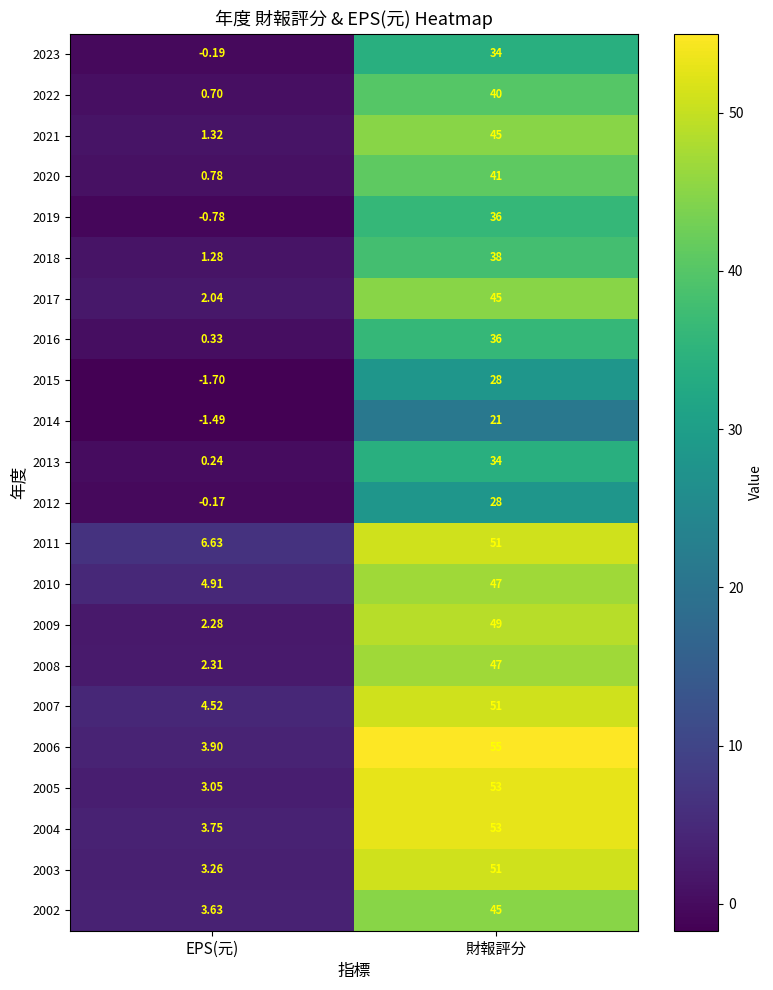

Between EPS(元) and 財報評分, which series saw the biggest shift?

2006